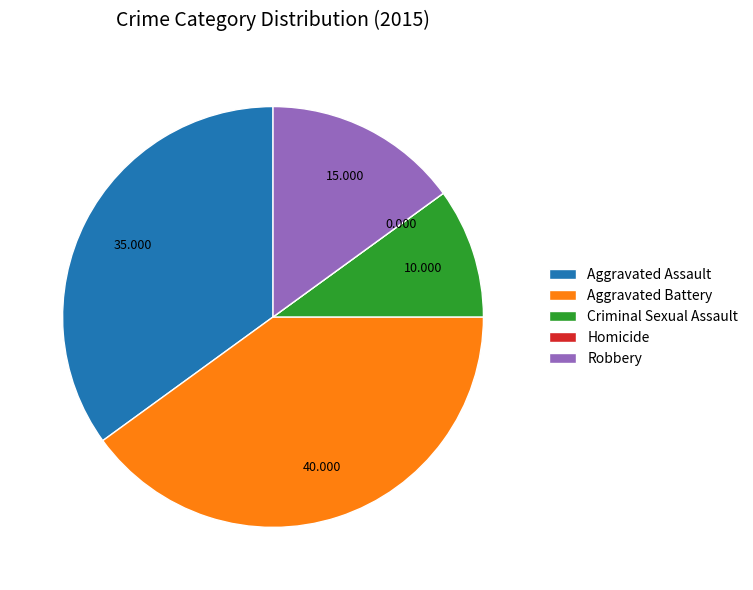

Combined, do Aggravated Battery and Robbery account for over 50%?

Yes